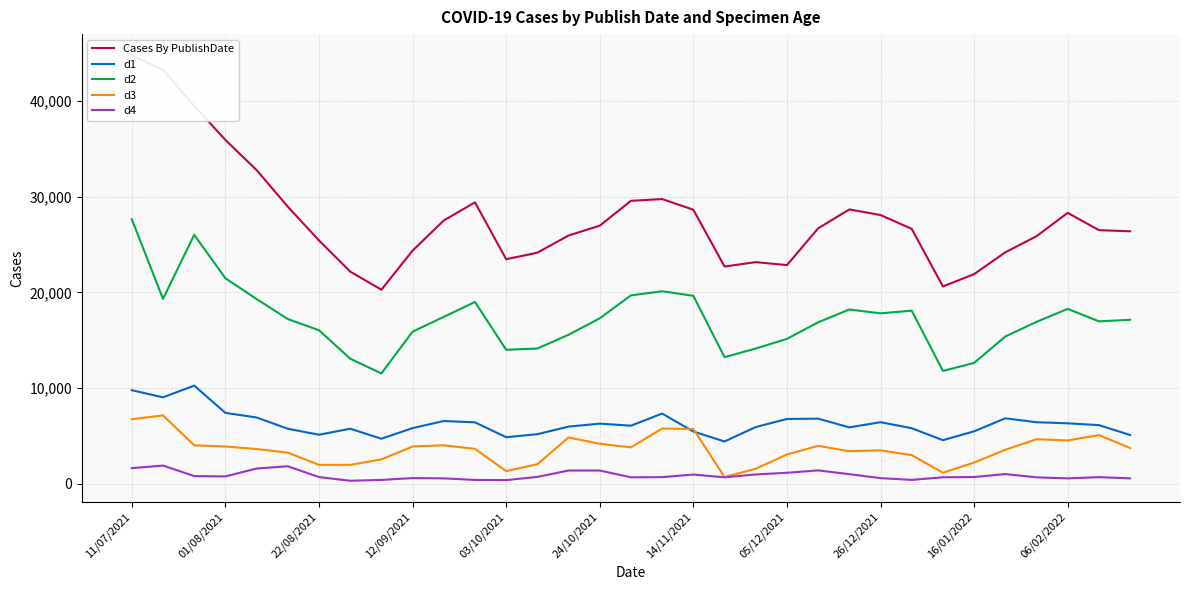

At which label does d2 reach its peak?

11/07/2021